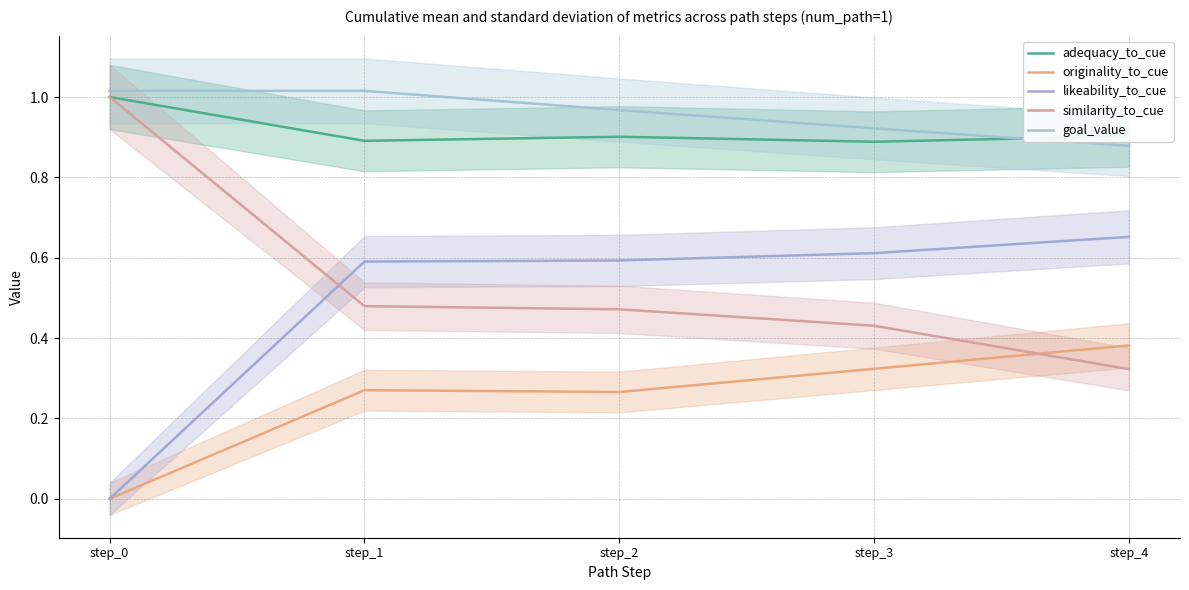

Which series changed the most between step_1 and step_4?

similarity_to_cue